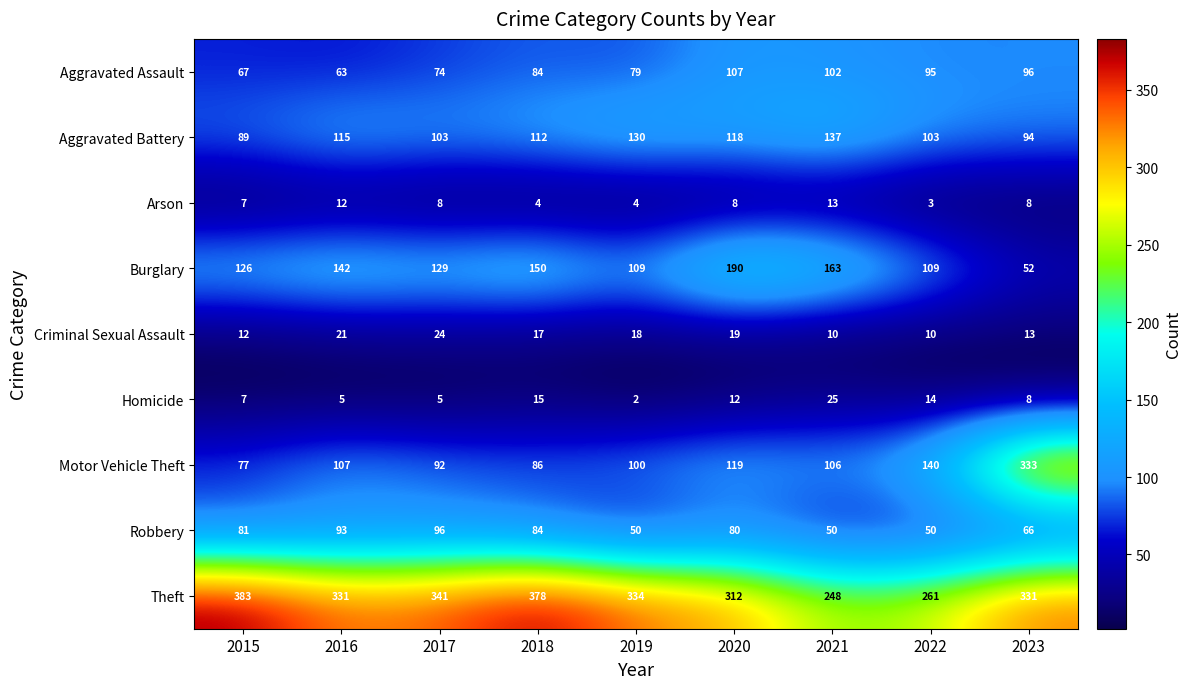

What is the difference between the highest and lowest values at 2016?

326